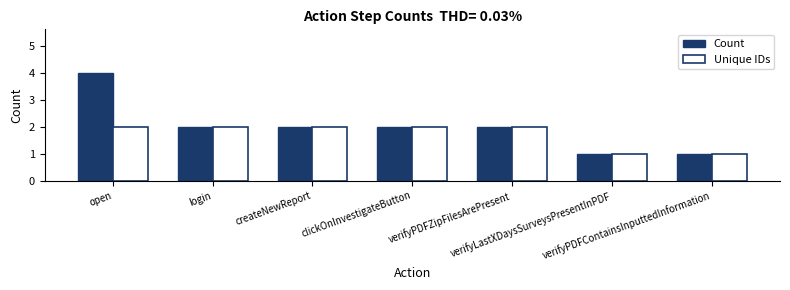

Reading left to right, list all the values displayed in this chart.

Count: open=4	login=2	createNewReport=2	clickOnInvestigateButton=2	verifyPDFZipFilesArePresent=2	verifyLastXDaysSurveysPresentInPDF=1	verifyPDFContainsInputtedInformation=1
Unique IDs: open=2	login=2	createNewReport=2	clickOnInvestigateButton=2	verifyPDFZipFilesArePresent=2	verifyLastXDaysSurveysPresentInPDF=1	verifyPDFContainsInputtedInformation=1